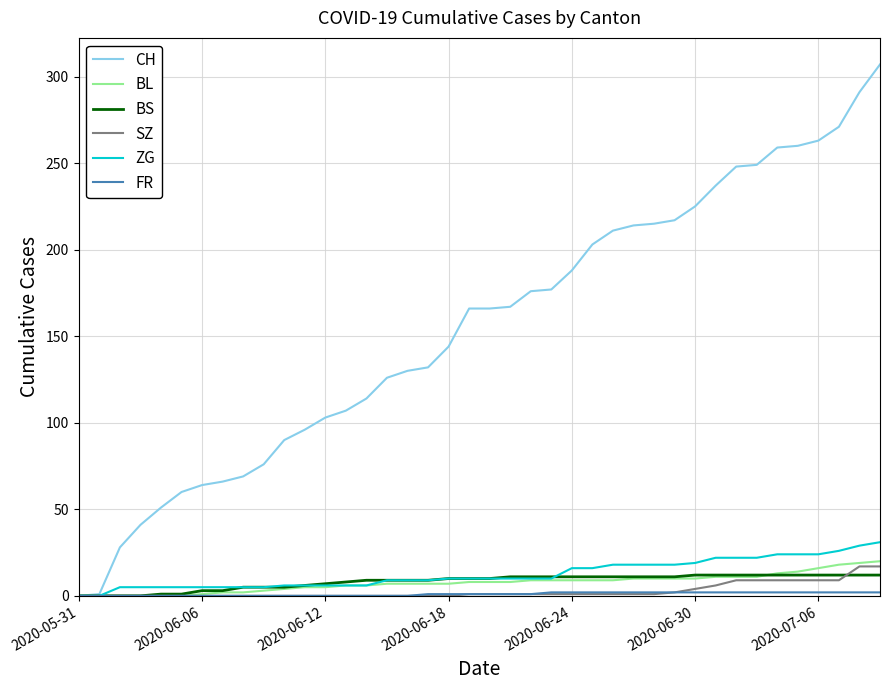

Which series has the largest total across all categories?

CH